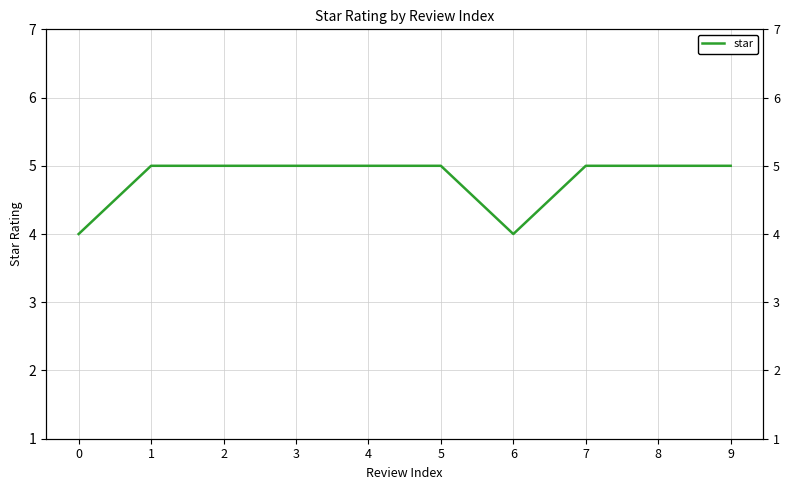

Is it true that the value at 9 is 5?

True